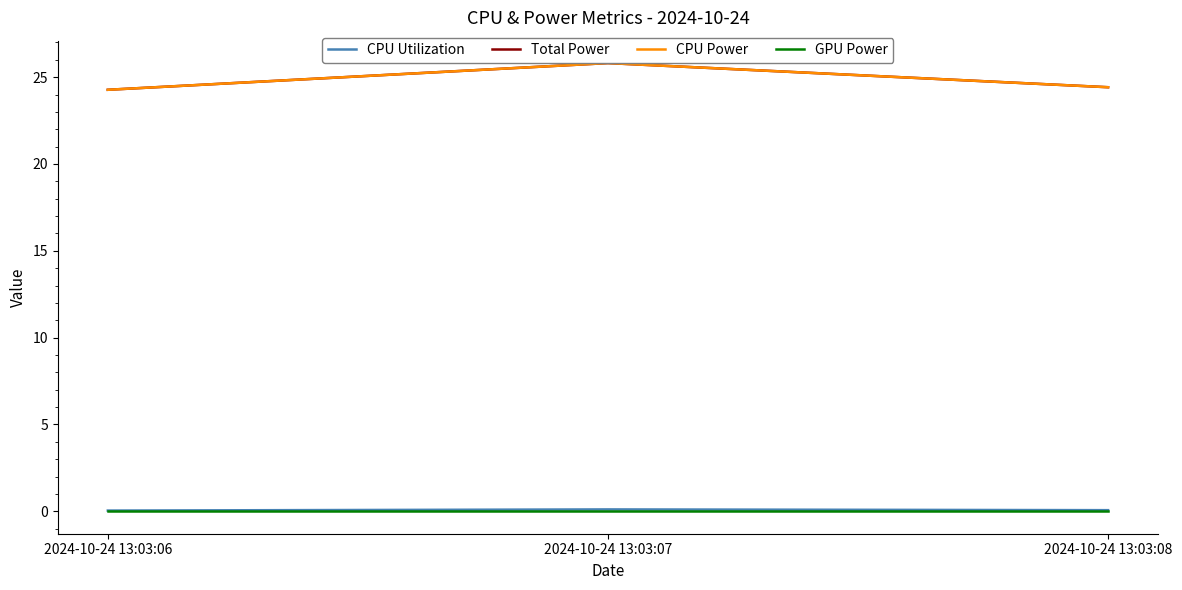

Reading left to right, list all the values displayed in this chart.

CPU Utilization: 2024-10-24 13:03:06=0.0	2024-10-24 13:03:07=0.1	2024-10-24 13:03:08=0.1
Total Power: 2024-10-24 13:03:06=24.3	2024-10-24 13:03:07=25.8	2024-10-24 13:03:08=24.4
CPU Power: 2024-10-24 13:03:06=24.3	2024-10-24 13:03:07=25.8	2024-10-24 13:03:08=24.4
GPU Power: 2024-10-24 13:03:06=0.0	2024-10-24 13:03:07=0.0	2024-10-24 13:03:08=0.0